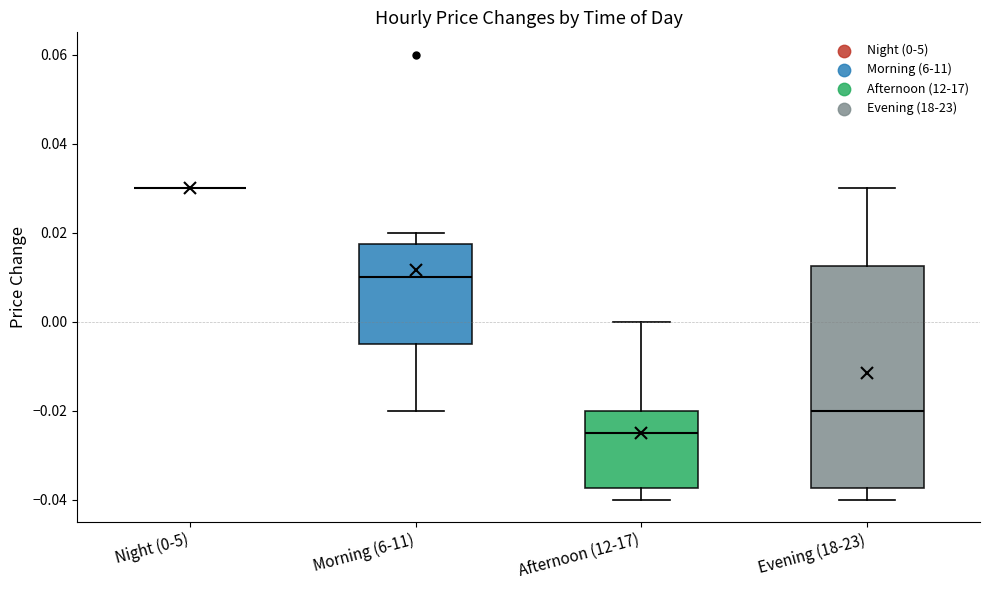

Reading left to right, transcribe this box plot: for each box, give where its median line is, the range the box spans, and where its two whiskers end, as read against the y-axis. The values are not printed on the chart, so give them approximately, as read against the axis.

Night (0-5): box collapsed to a line at 0.030, whiskers 0.030 to 0.030
Morning (6-11): median 0.010, box -0.004 to 0.018, whiskers -0.020 to 0.020
Afternoon (12-17): median -0.024, box -0.038 to -0.020, whiskers -0.040 to 0.000
Evening (18-23): median -0.020, box -0.038 to 0.012, whiskers -0.040 to 0.030